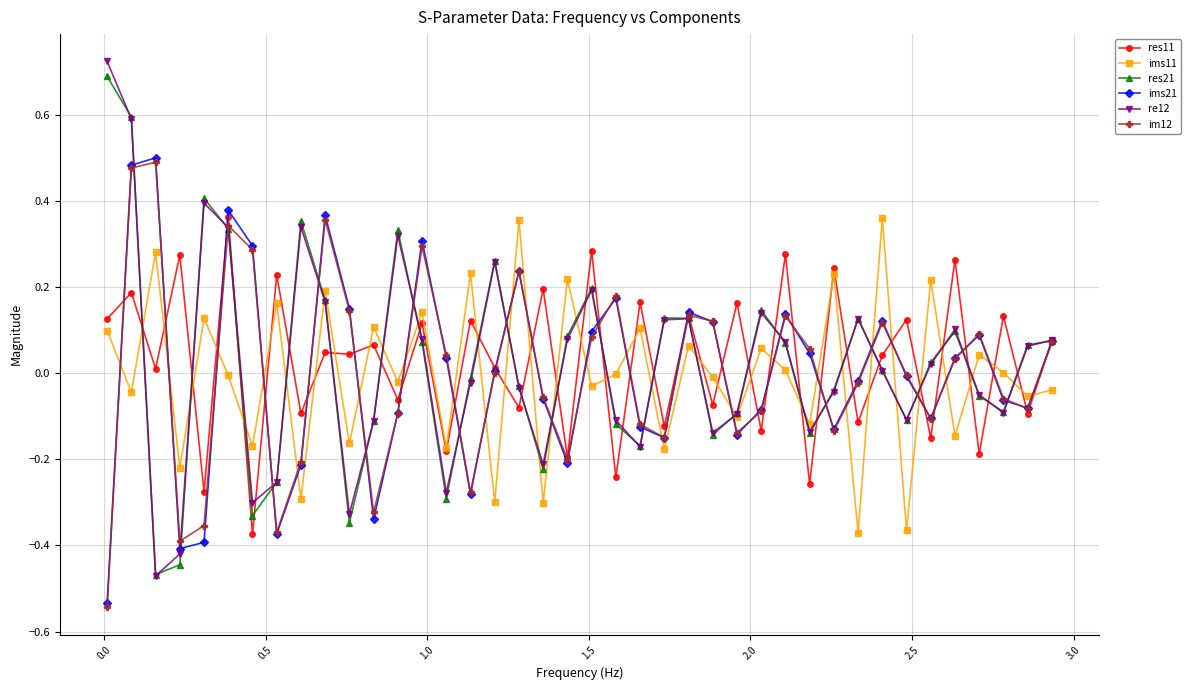

How many values in res11 are above zero?

24